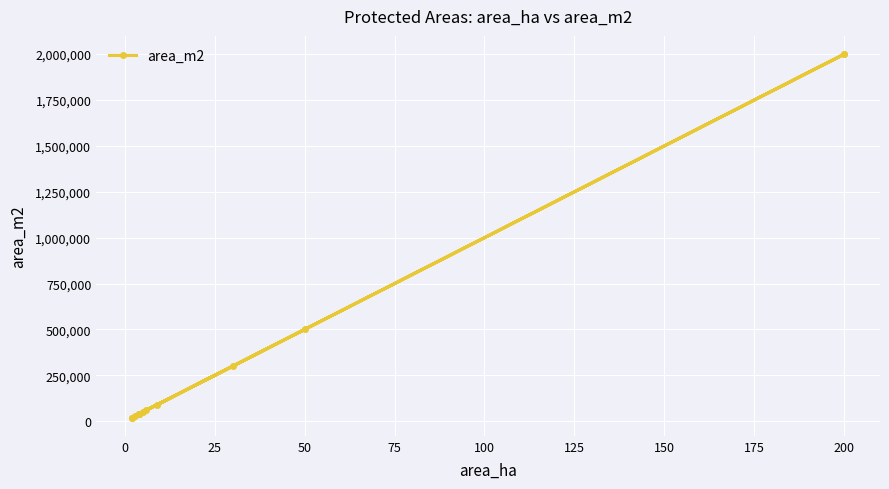

What is the difference between the maximum and minimum values?

1980000